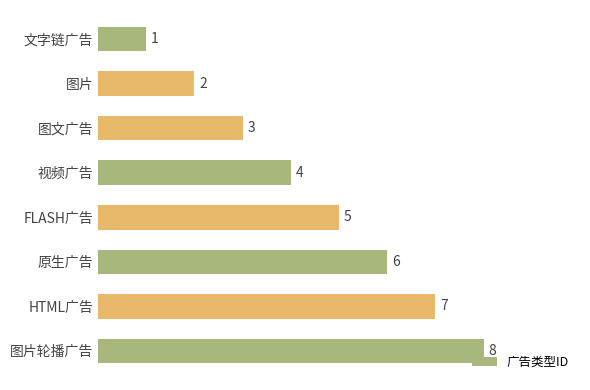

What is the sum of the values at 图文广告 and 图片轮播广告?

11